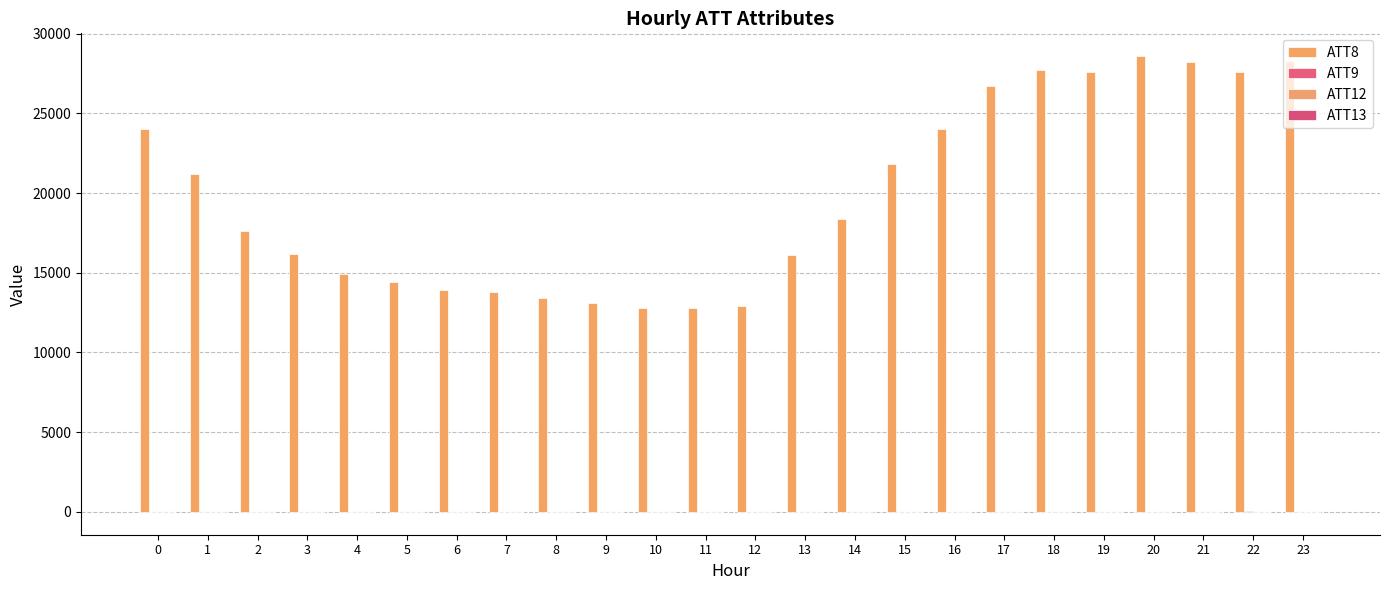

How many categories are shown in the chart?

24